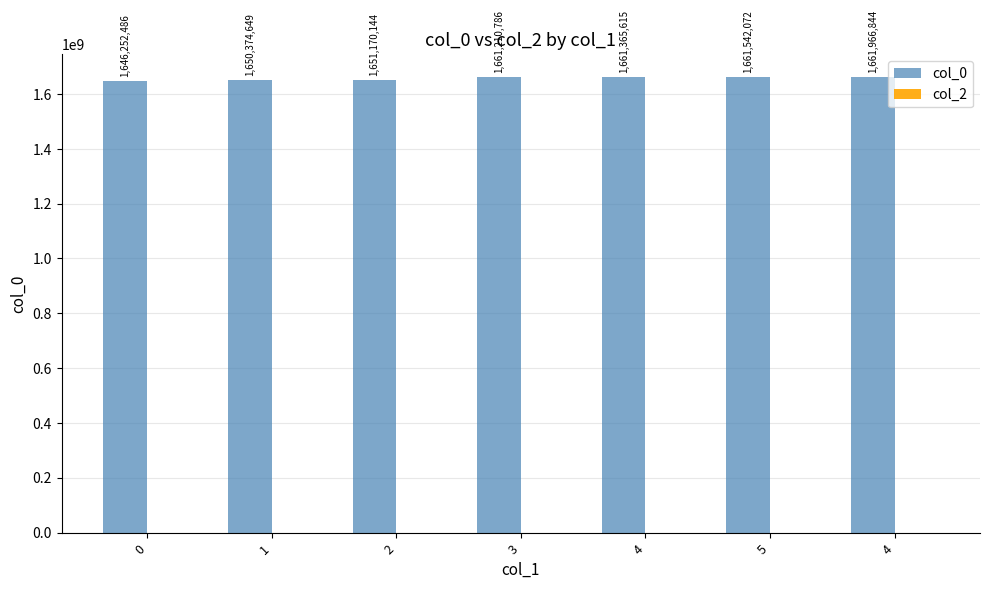

How many categories are shown in the chart?

7